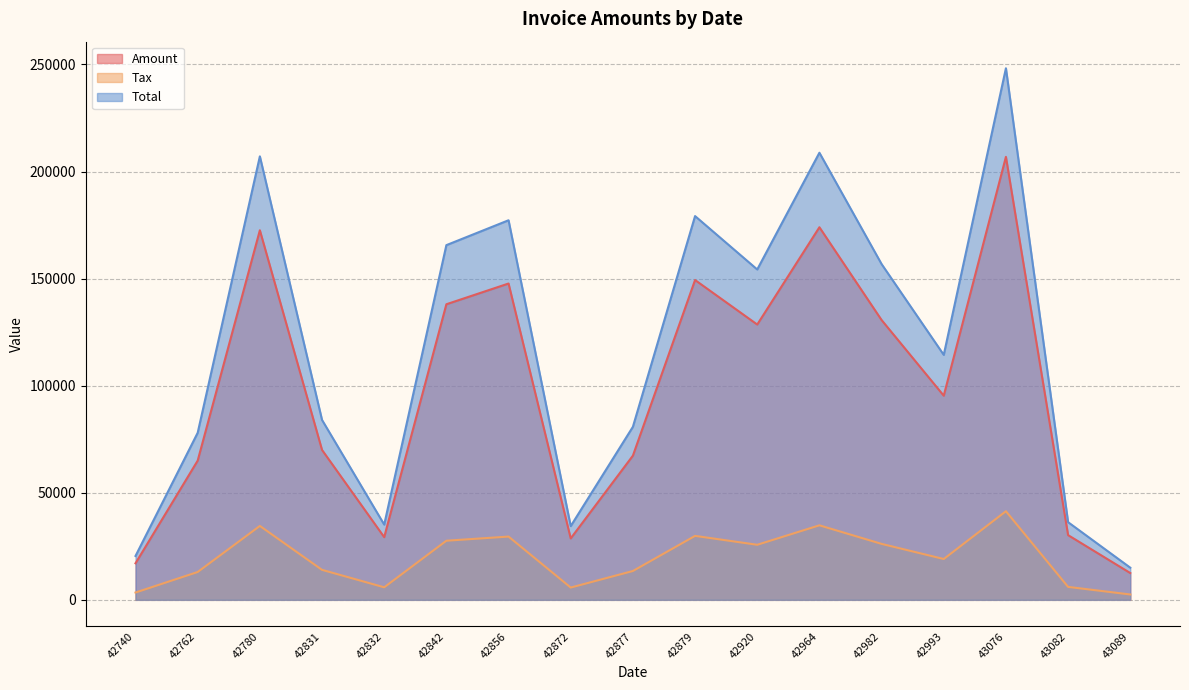

Reading right to left, what are all the values shown in this chart?

Amount: 42993=95324.0	42982=130655.0	42872=28687.0	42879=149327.0	42856=147699.0	42877=67322.0	42920=128551.0	42762=65006.0	42740=17069.0	42780=172567.0	43076=206851.0	43082=30214.0	43089=12515.0	42964=173976.0	42832=29274.0	42842=138017.0	42831=69995.0
Tax: 42993=19064.8	42982=26131.0	42872=5737.4	42879=29865.4	42856=29539.8	42877=13464.4	42920=25710.2	42762=13001.2	42740=3413.8	42780=34513.4	43076=41370.2	43082=6042.8	43089=2503.0	42964=34795.2	42832=5854.8	42842=27603.4	42831=13999.0
Total: 42993=114389.0	42982=156786.0	42872=34424.4	42879=179192.0	42856=177239.0	42877=80786.4	42920=154261.0	42762=78007.2	42740=20482.8	42780=207080.0	43076=248221.0	43082=36256.8	43089=15018.0	42964=208771.0	42832=35128.8	42842=165620.0	42831=83994.0